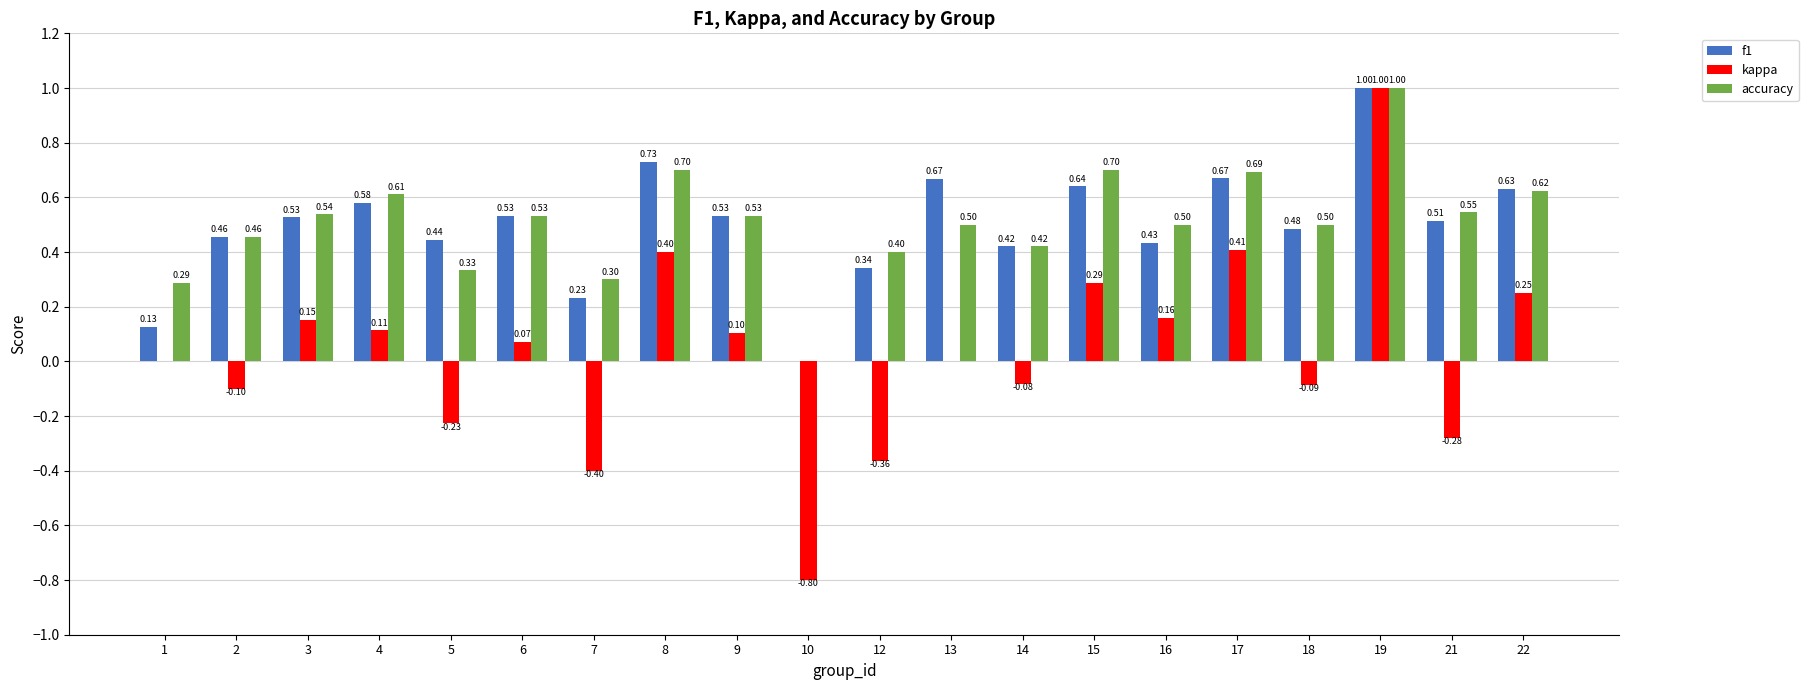

Which series has the largest total across all categories?

accuracy